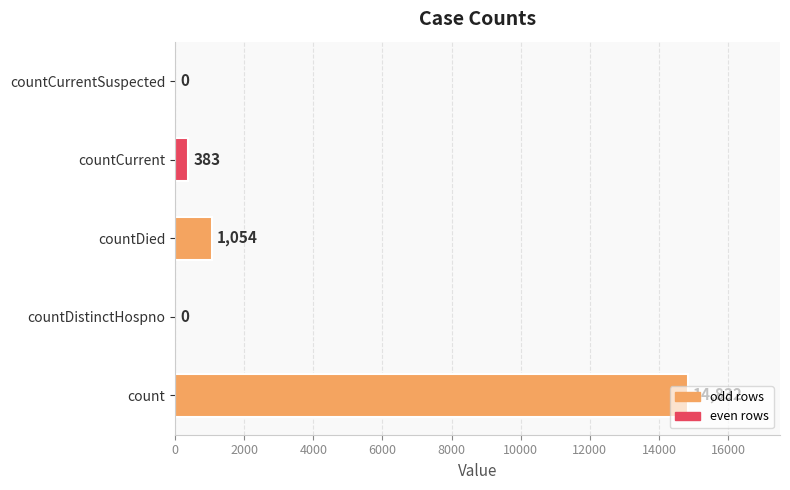

How many distinct data groups are displayed?

1